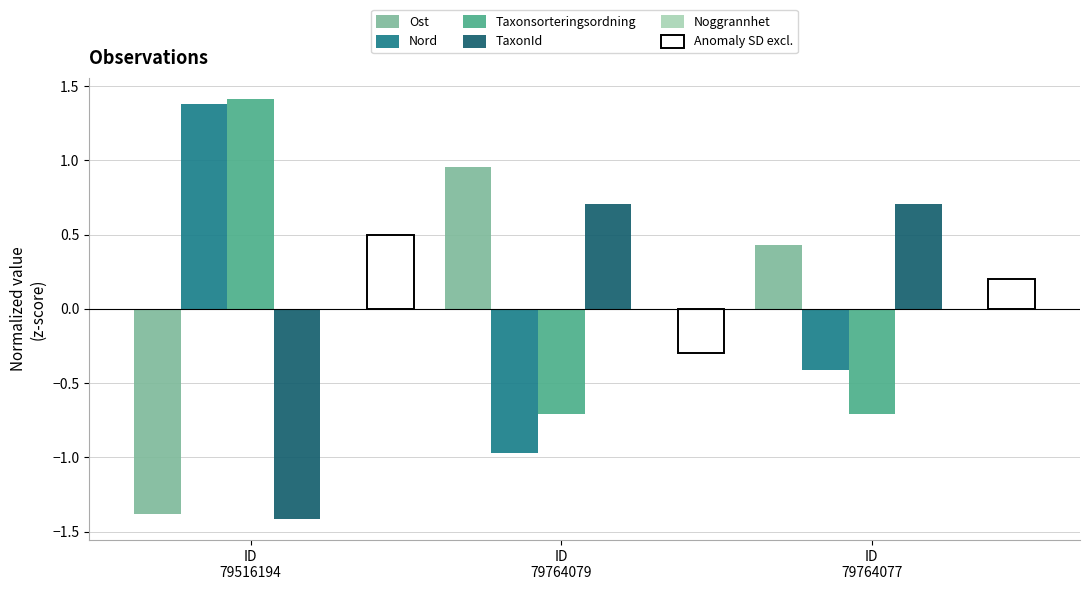

What is the label of the 2nd bar from the right?

ID
79764079